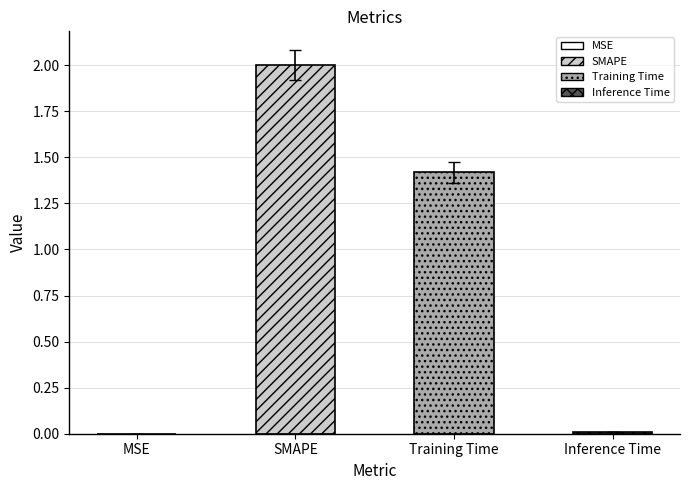

What is the greatest value displayed?

2.0